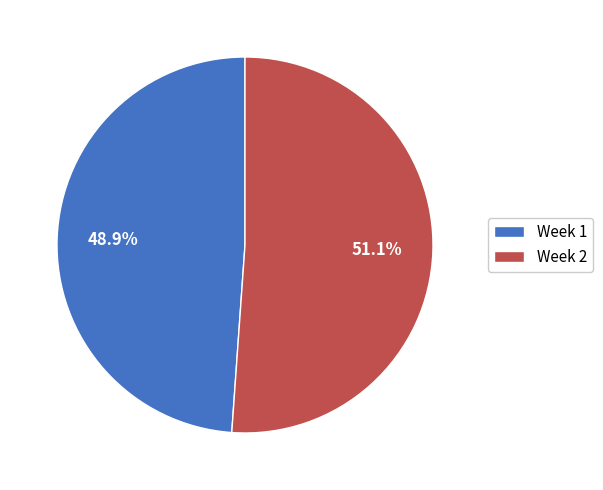

How many slices are in this pie chart?

2